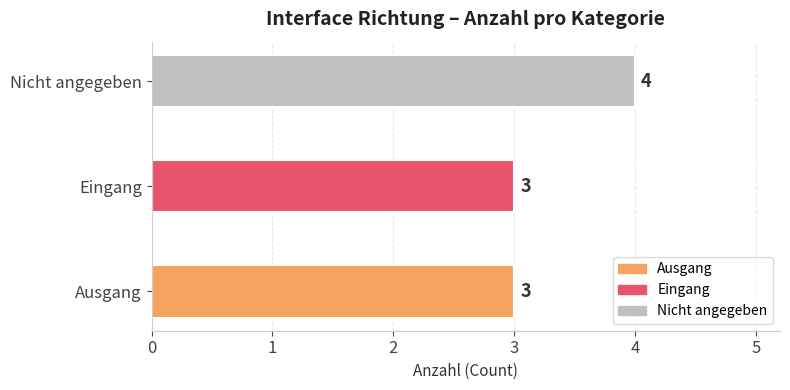

What is the average value?

3